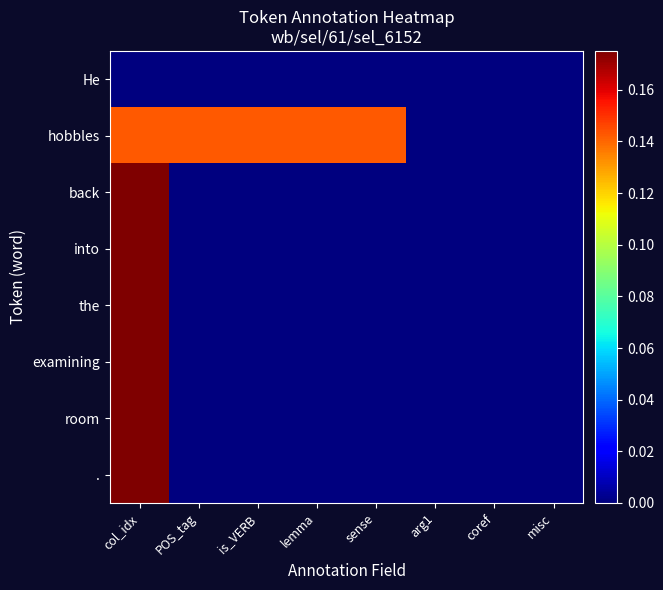

Which series has the widest spread of values?

.